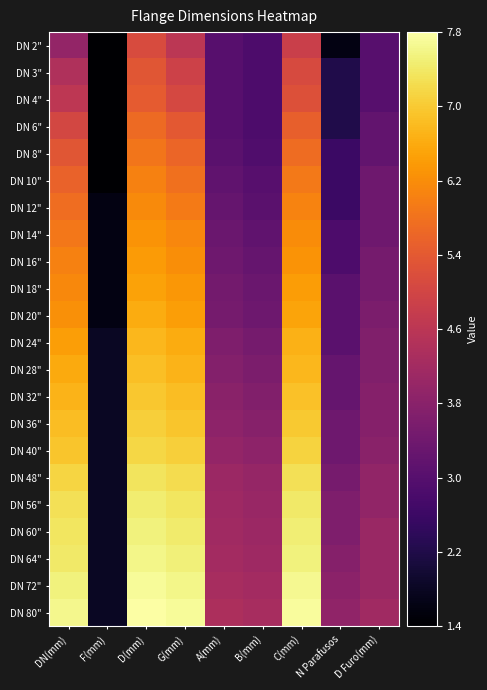

At how many categories does at least one series exceed 4?

7